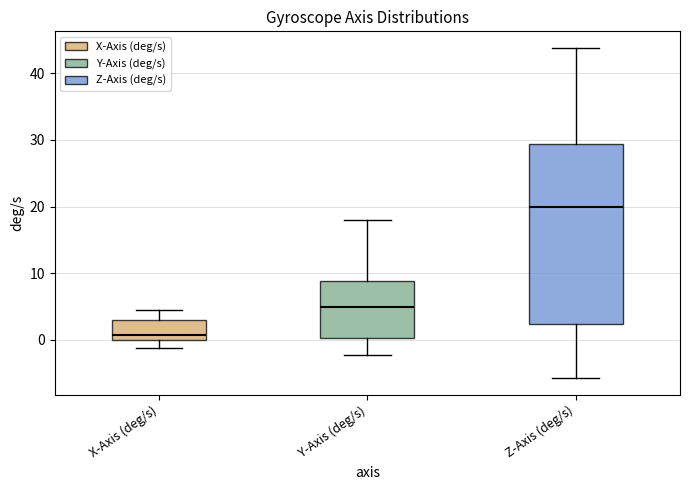

Reading left to right, read every box against the y-axis: the position of its median line, the range the box covers, and the ends of its whiskers. The values are not printed on the chart, so give them approximately, as read against the axis.

X-Axis (deg/s): median 1, box 0 to 3, whiskers -1 to 4
Y-Axis (deg/s): median 5, box 0 to 9, whiskers -2 to 18
Z-Axis (deg/s): median 20, box 2 to 29, whiskers -6 to 44